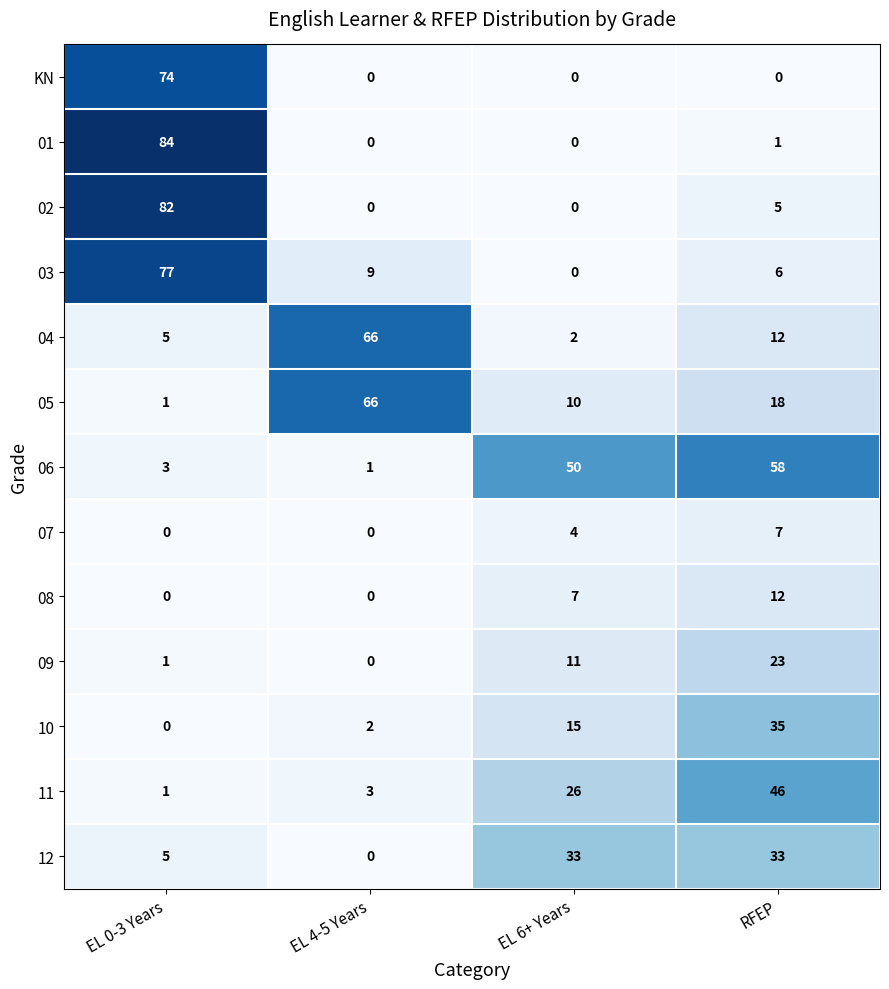

Which series changed the most between EL 0-3 Years and EL 4-5 Years?

01